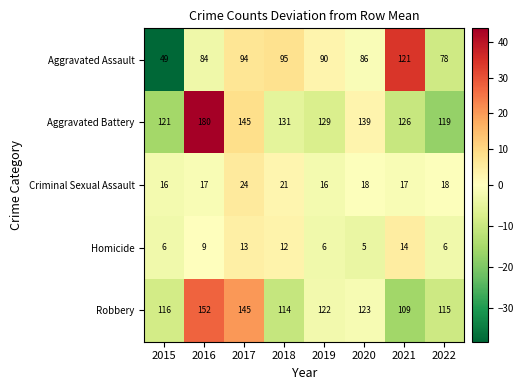

Rank the series by their maximum value, from lowest to highest.

Homicide, Criminal Sexual Assault, Aggravated Assault, Robbery, Aggravated Battery